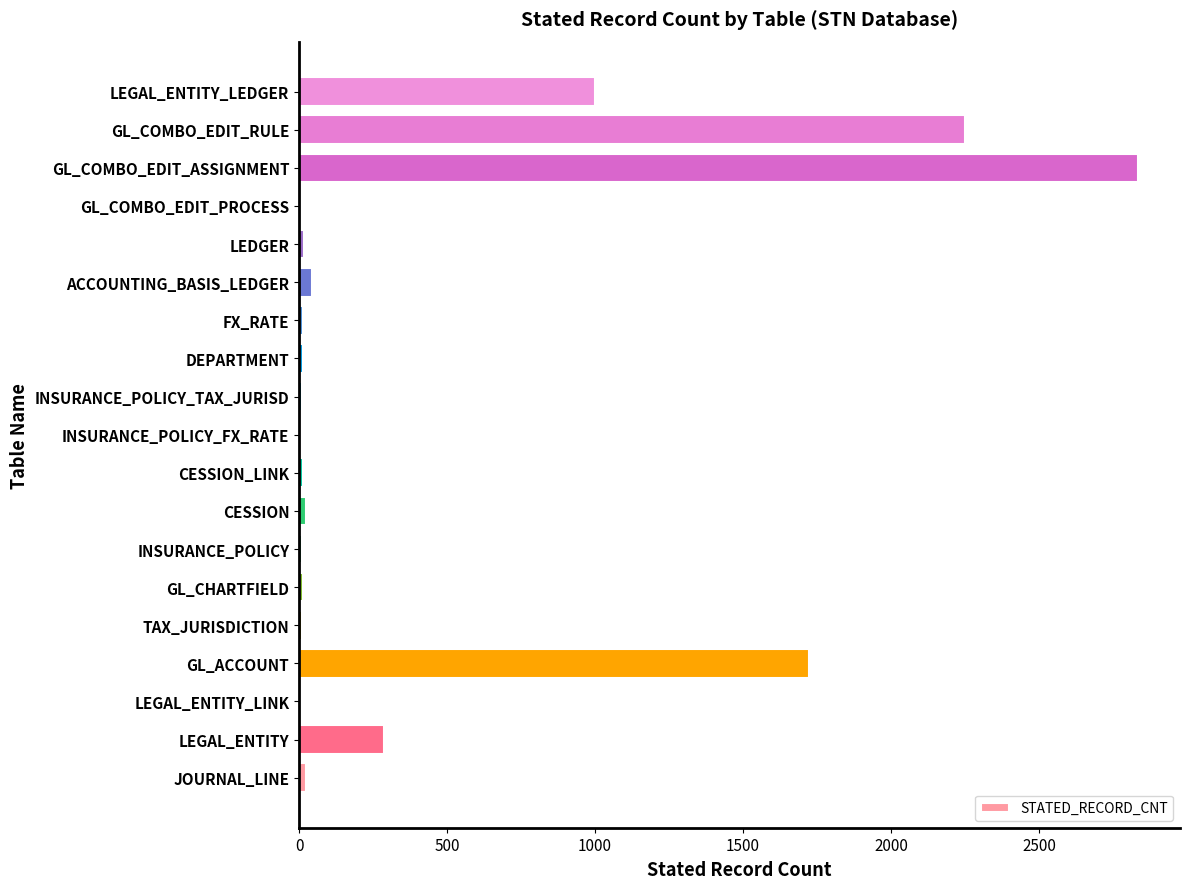

The value at GL_COMBO_EDIT_RULE is 3783. True or false?

False